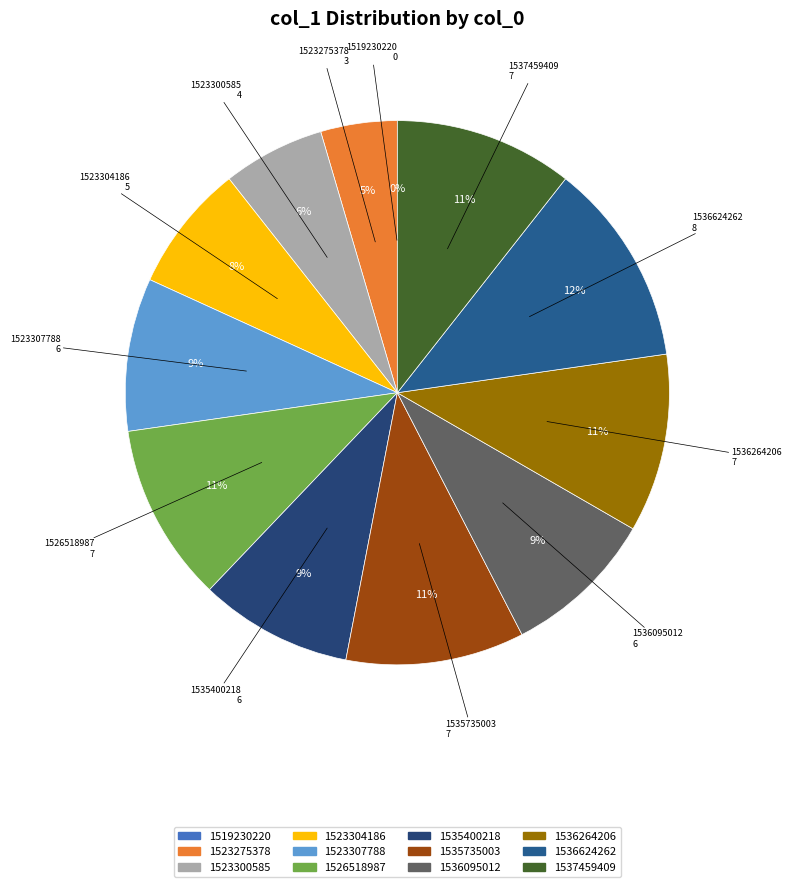

True or false: 1523307788 accounts for 1% of the total.

False